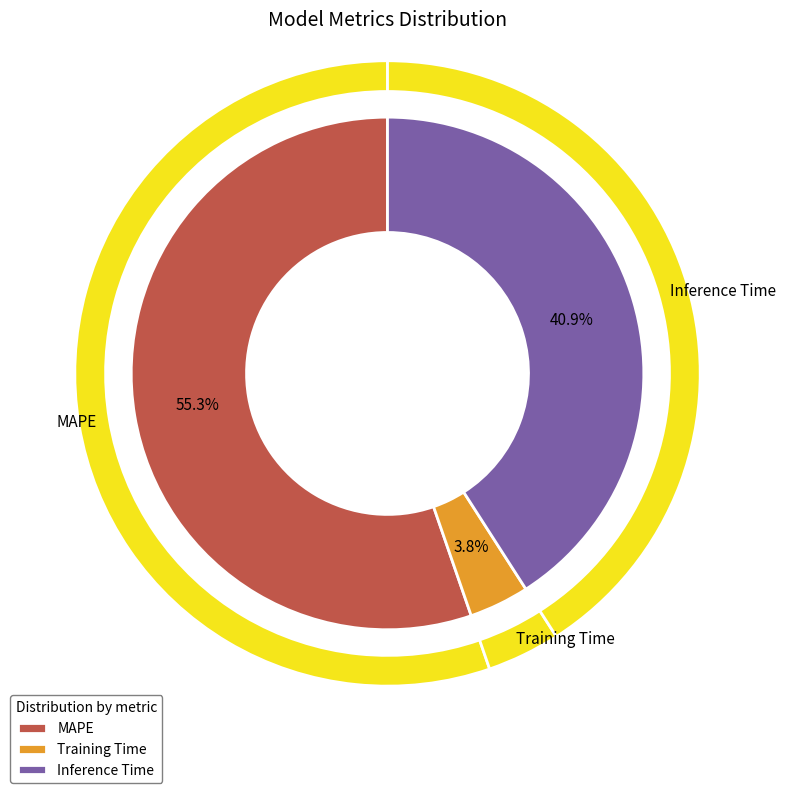

To the nearest percent, what is the difference between the MAPE and Inference Time slice percentages?

14%